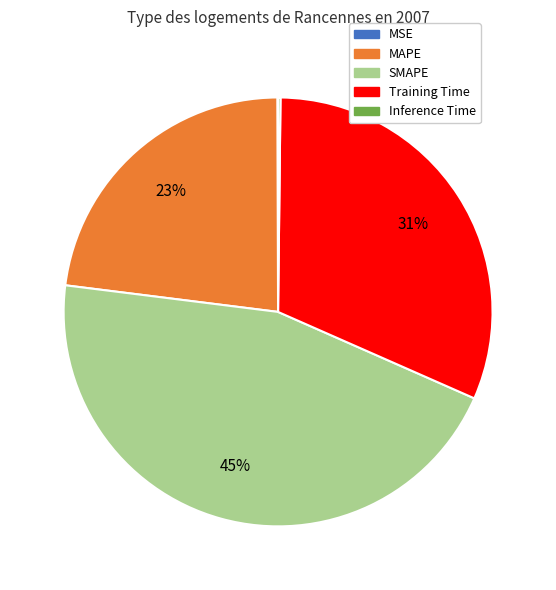

To the nearest percent, what is the difference between the MAPE and SMAPE slice percentages?

22%